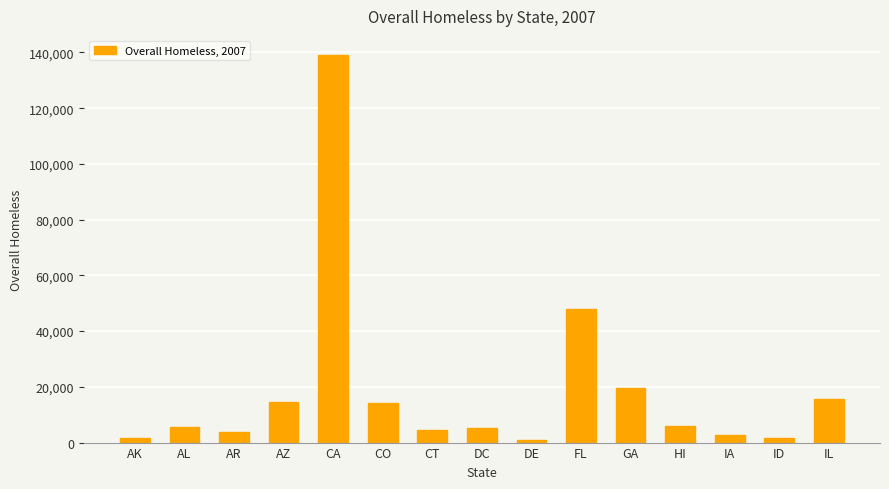

The chart shows a value of 5452 at AL. True or false?

True